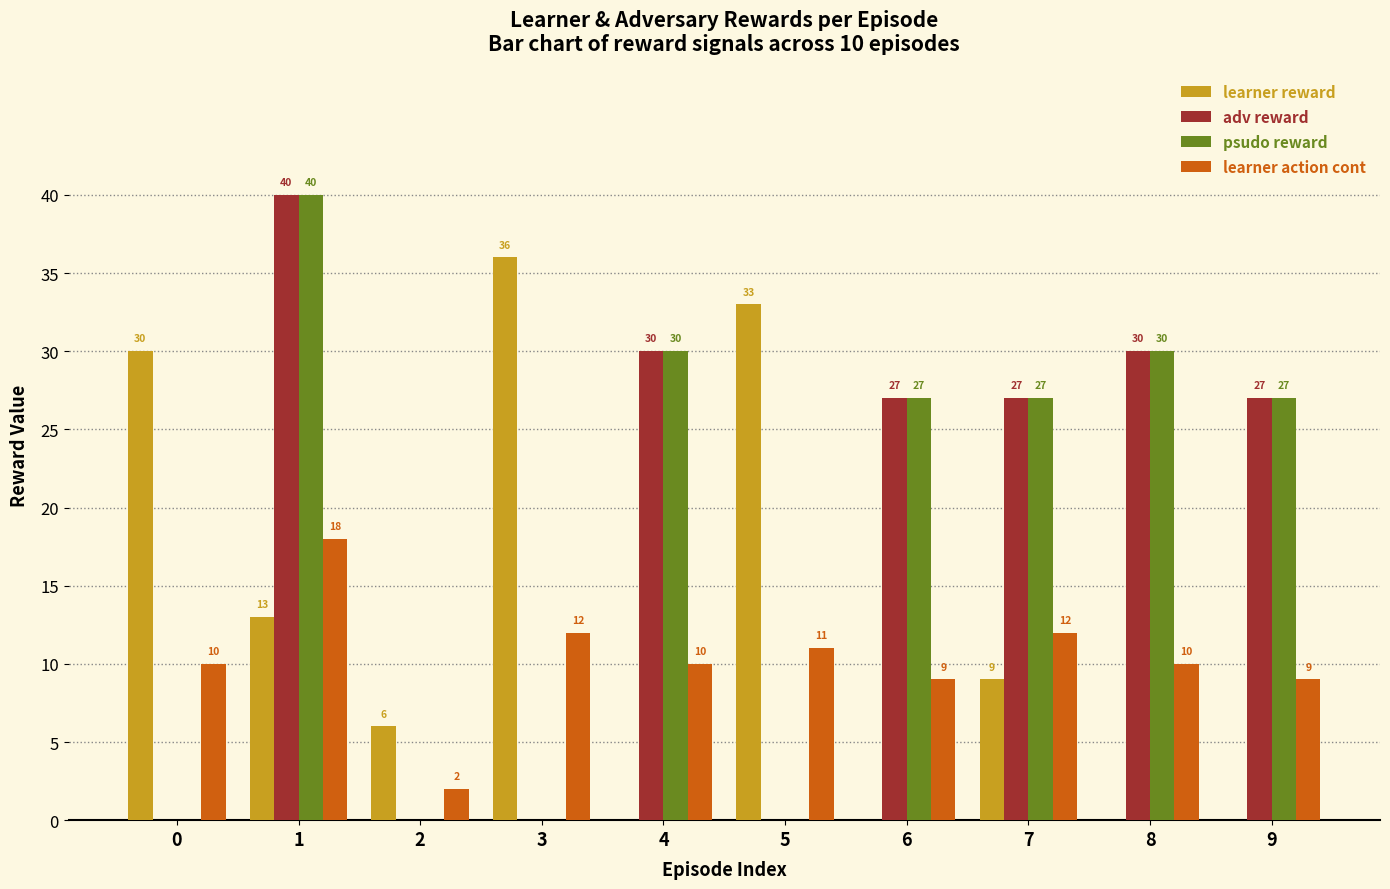

At which category does the chart reach its peak across all series?

1